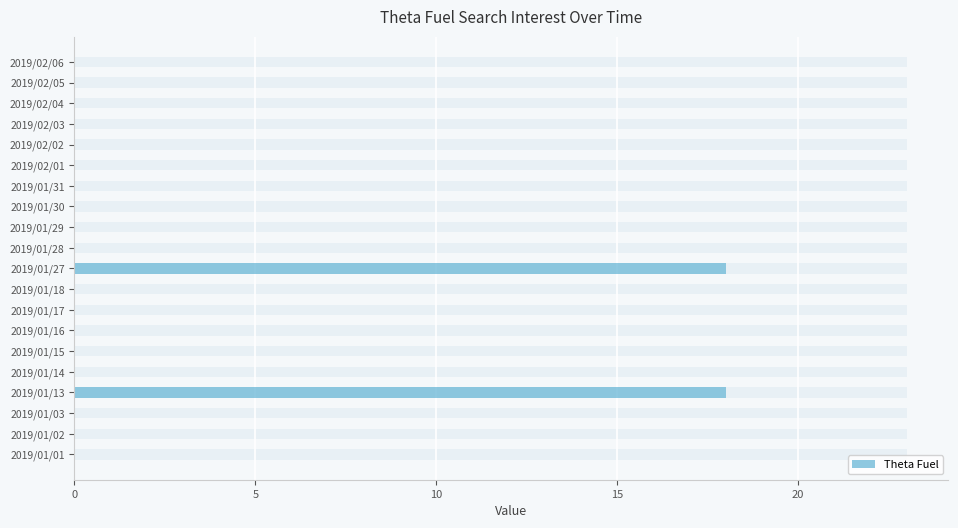

The value at 2019/01/14 is 13. True or false?

False